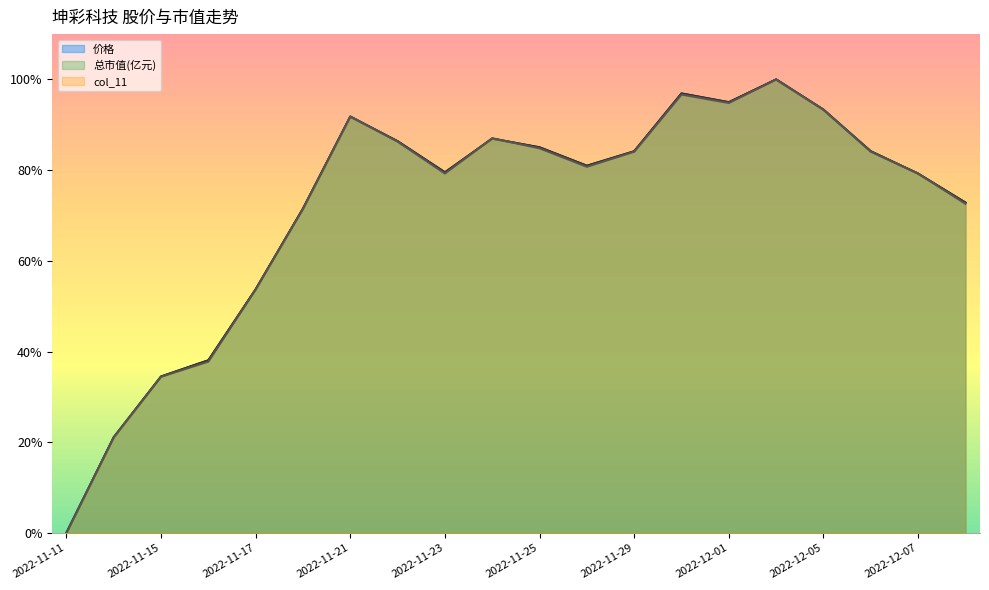

What is the label of the 19th point from the right?

2022-11-14